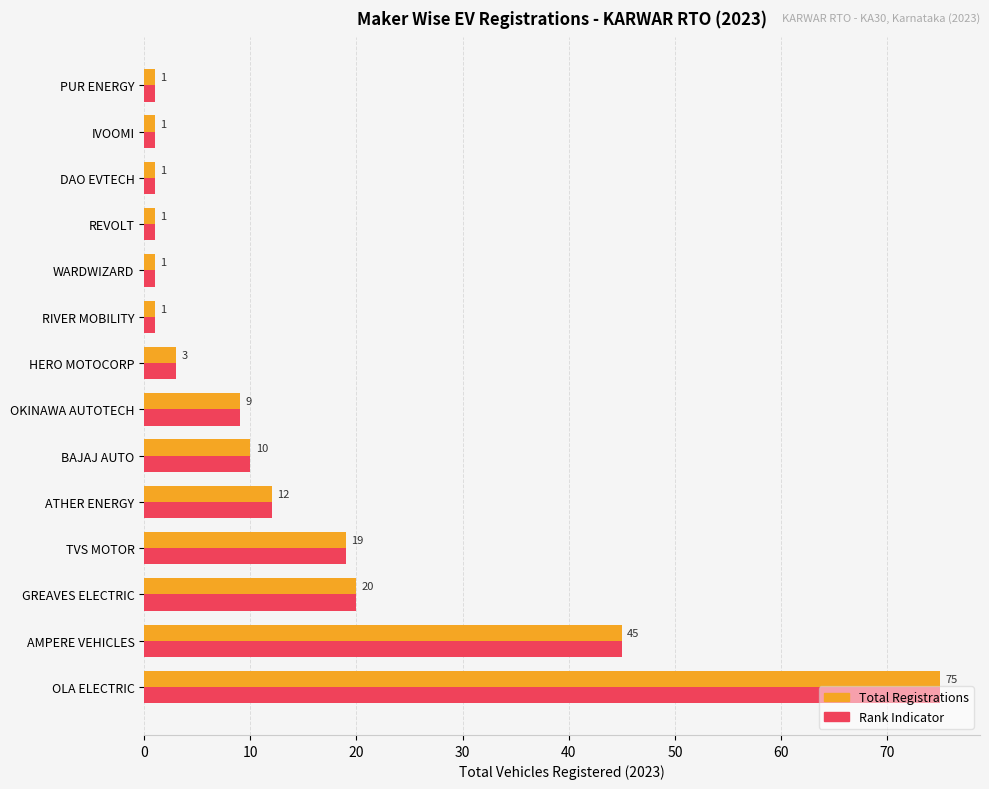

At which category is the sum across all series the highest?

OLA ELECTRIC